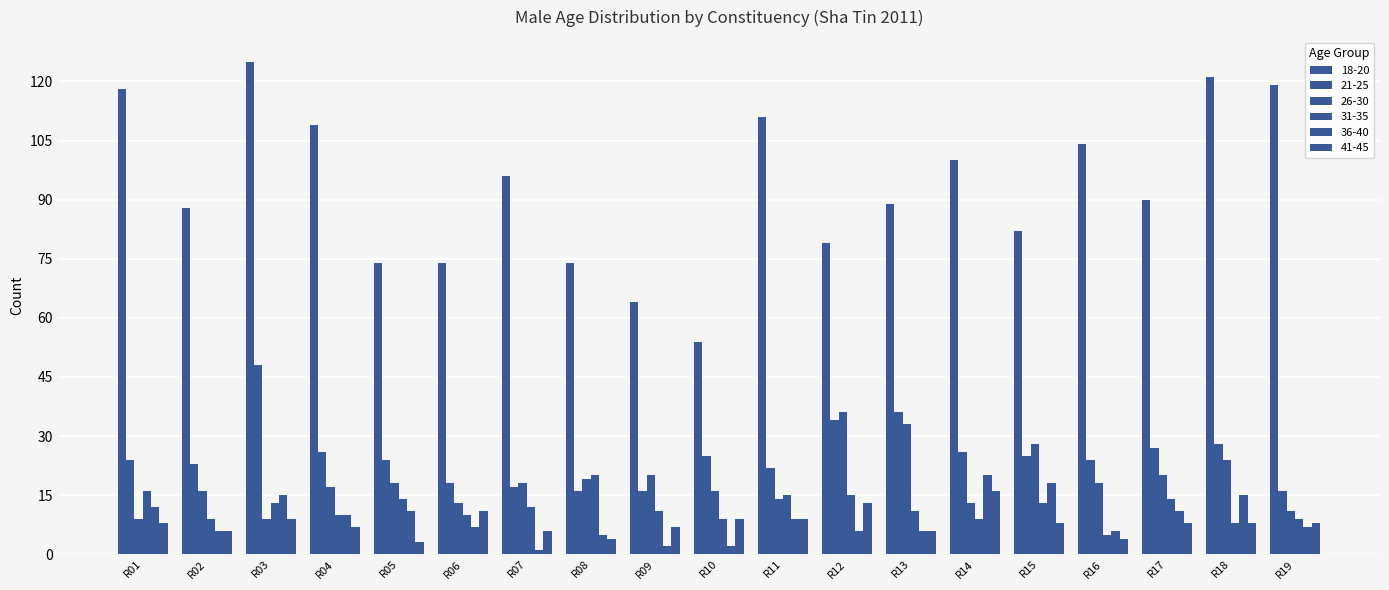

How many groups of bars are there?

19